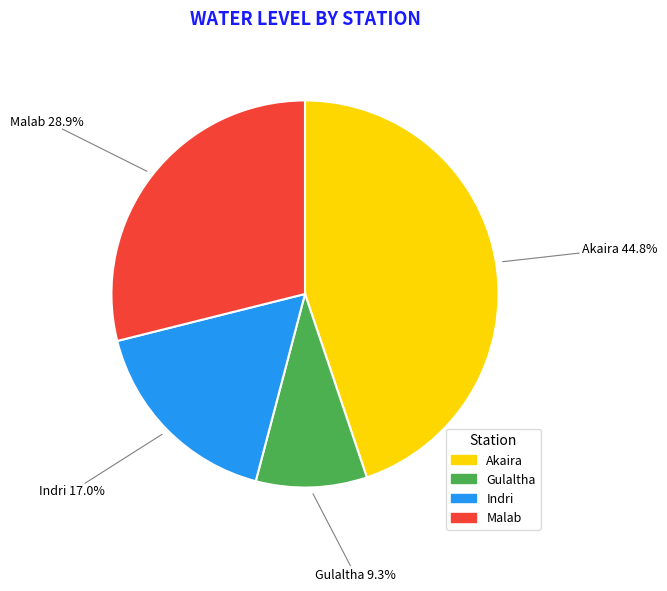

Between Indri and Akaira, which is larger?

Akaira